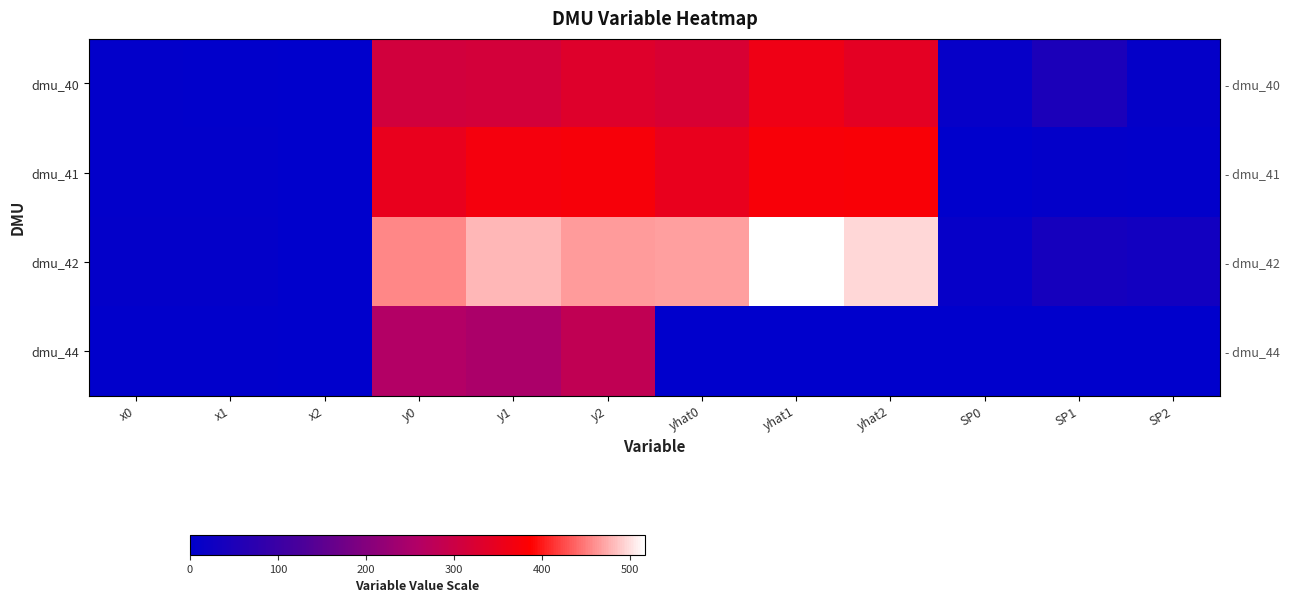

Where is dmu_40 nearest to the value 180?

y0